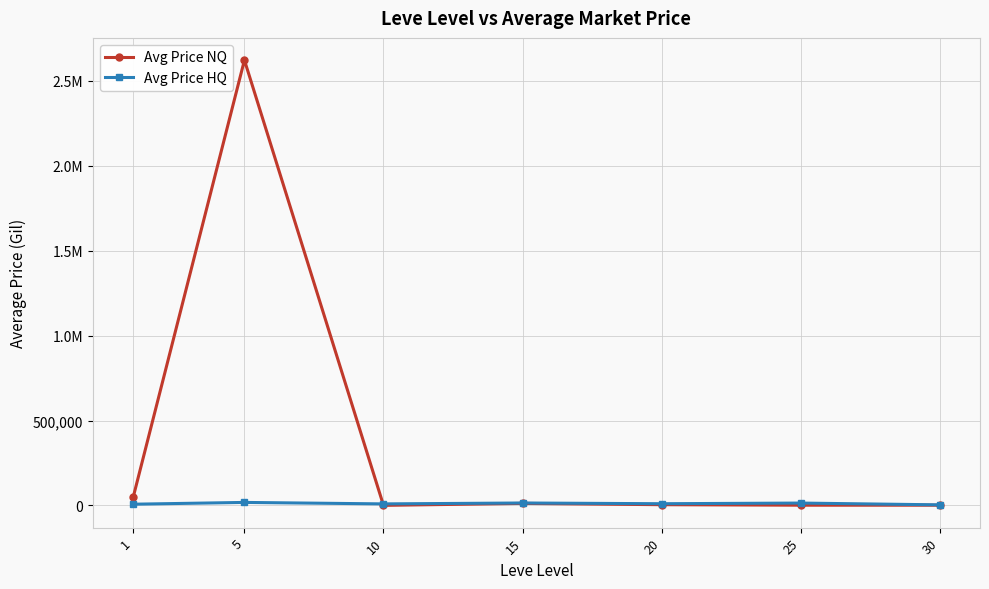

Rank the series by their average value, from highest to lowest.

Avg Price NQ, Avg Price HQ